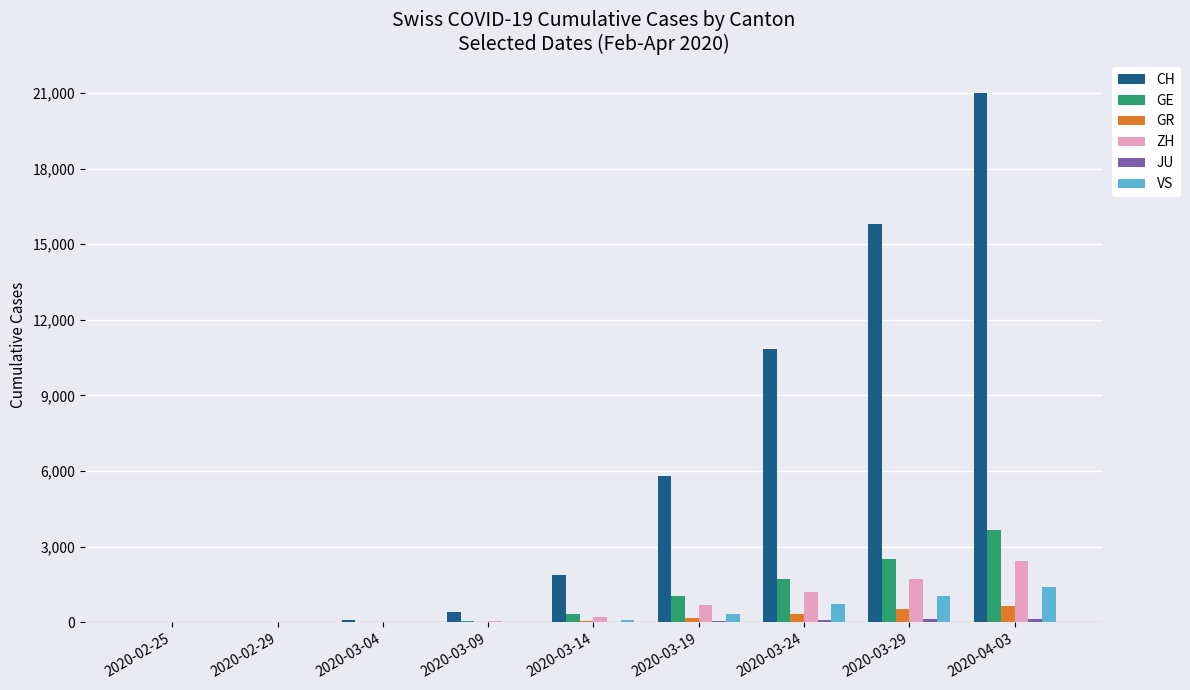

What is the greatest value displayed?

20978